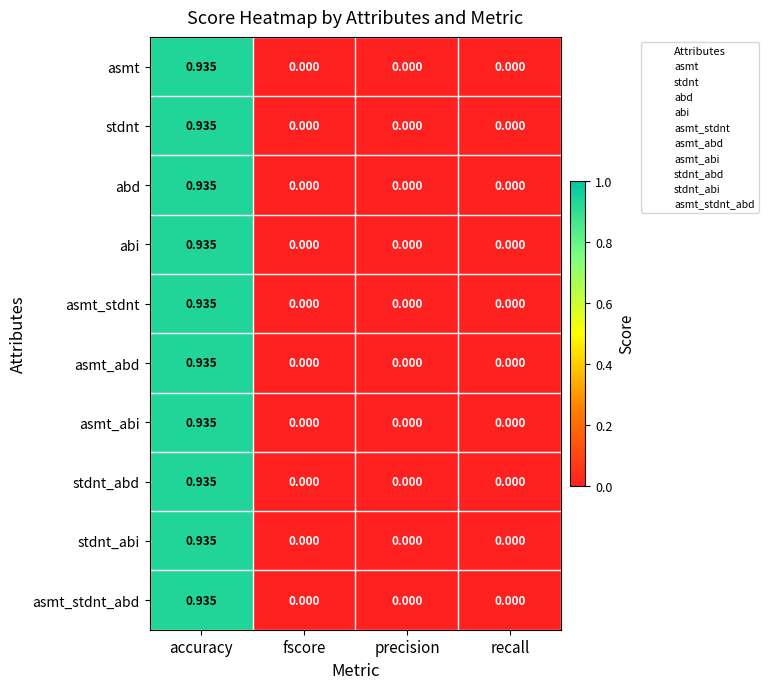

At which category does the chart reach its peak across all series?

accuracy